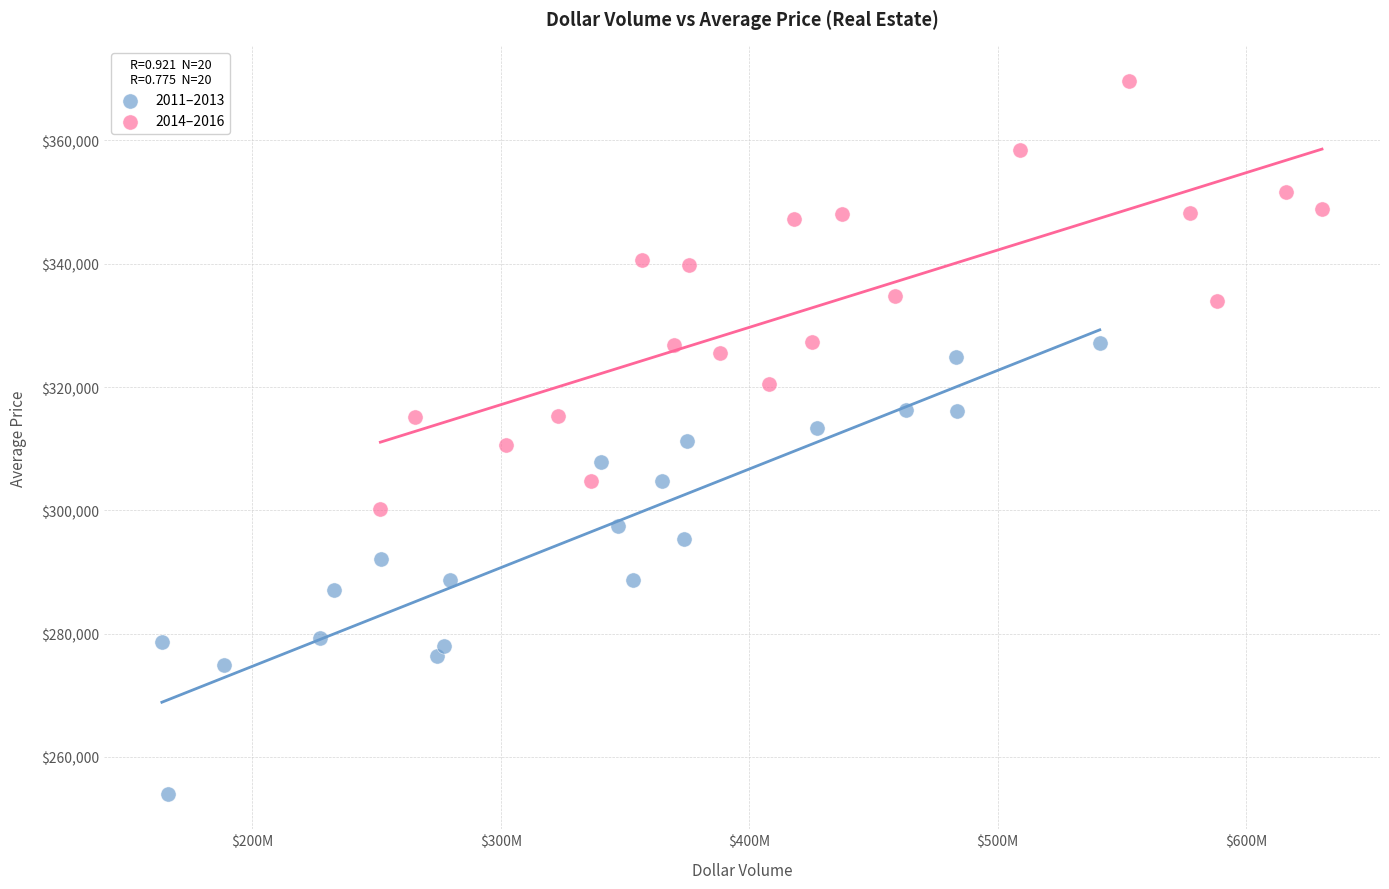

What are all the series names shown in the legend?

2011–2013, 2014–2016